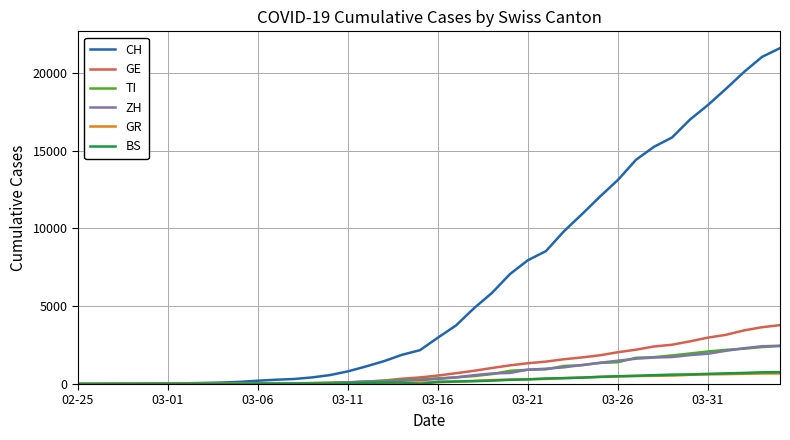

Which series has the largest total across all categories?

CH